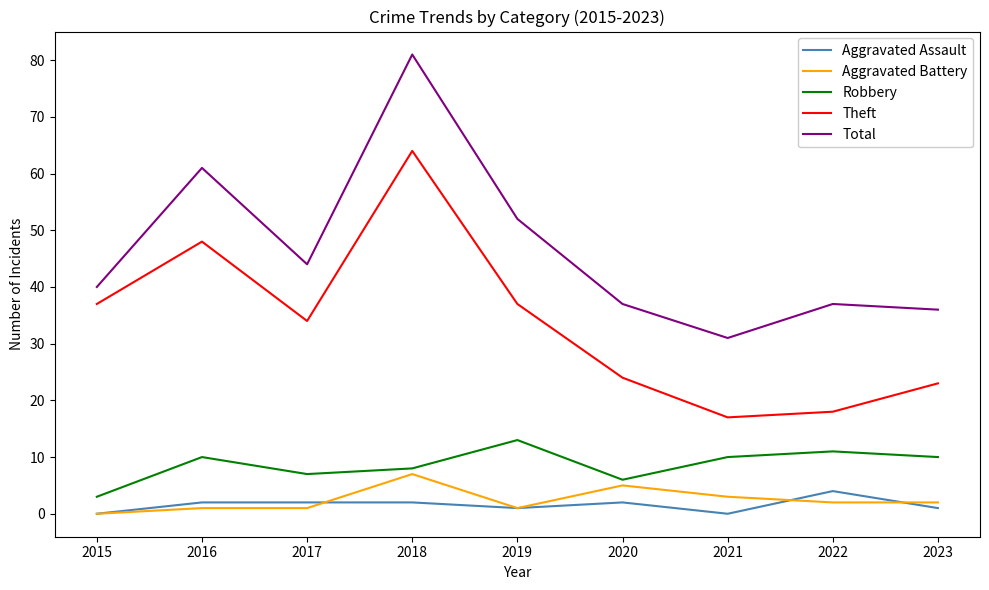

The value of Total at 2017 is 66. True or false?

False